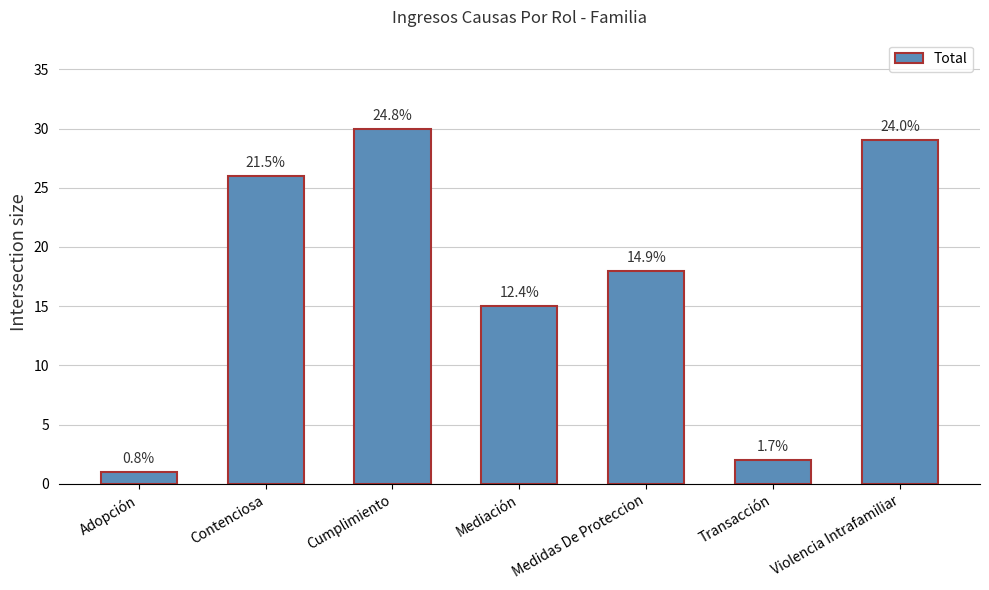

How many bars are there in total?

7